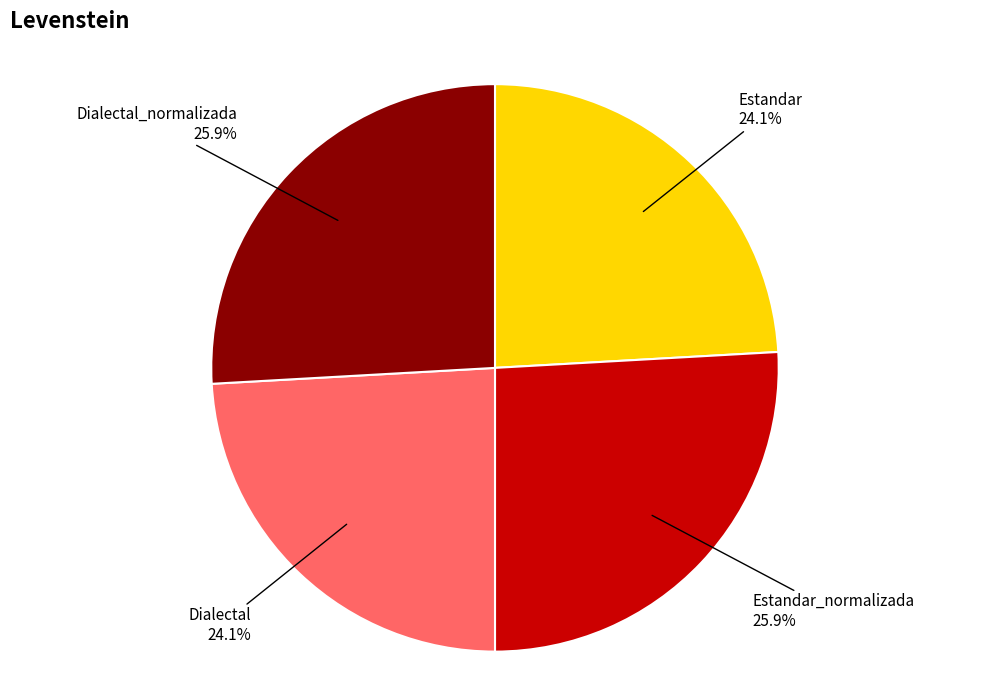

Between Dialectal_normalizada and Dialectal, which is larger?

Dialectal_normalizada